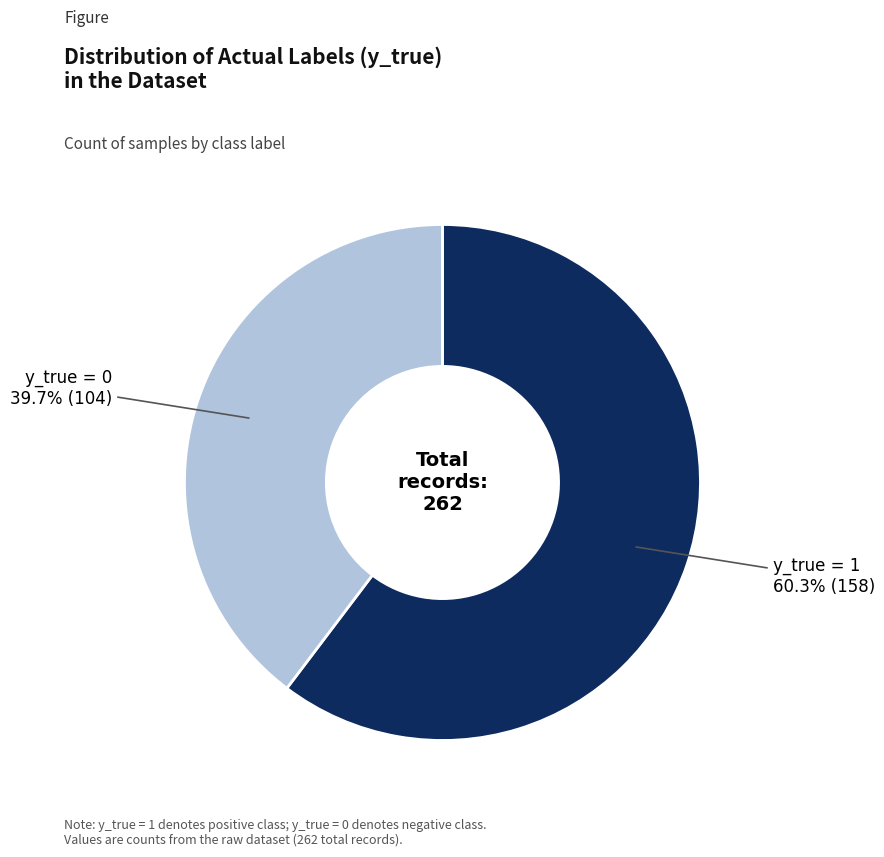

Is there any slice that represents more than half of the pie?

Yes